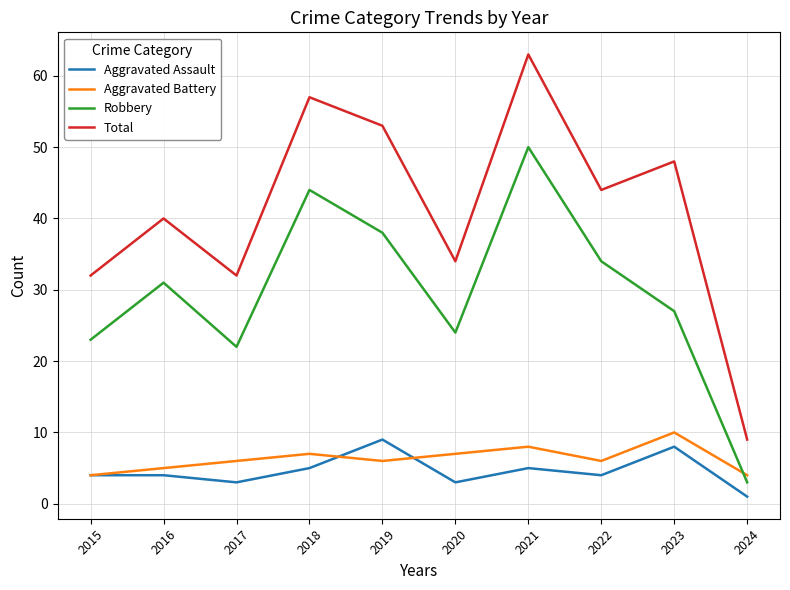

Which series has the largest total across all categories?

Total